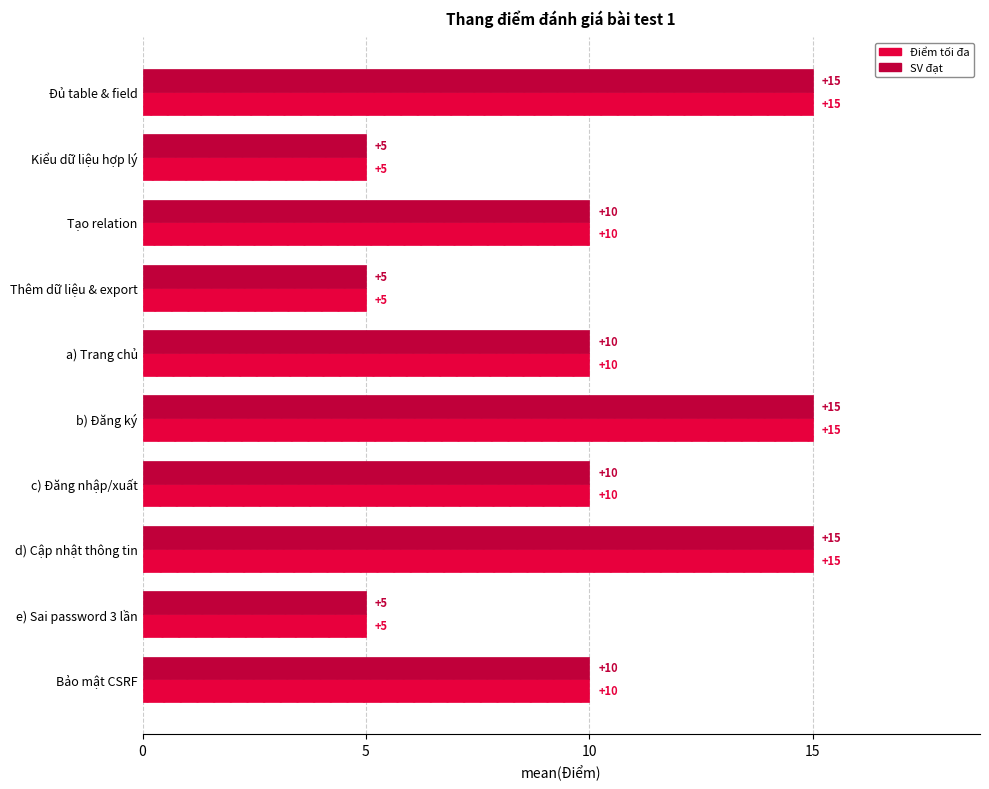

How many SV đạt values are between 5 and 15?

10